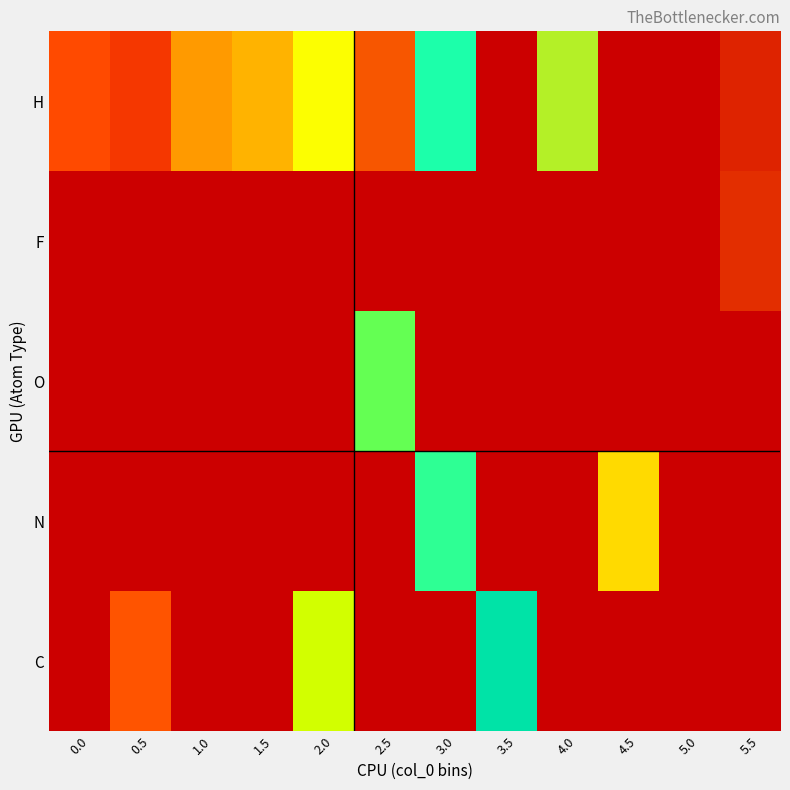

The value of F at 5.0 is -2.0. True or false?

False